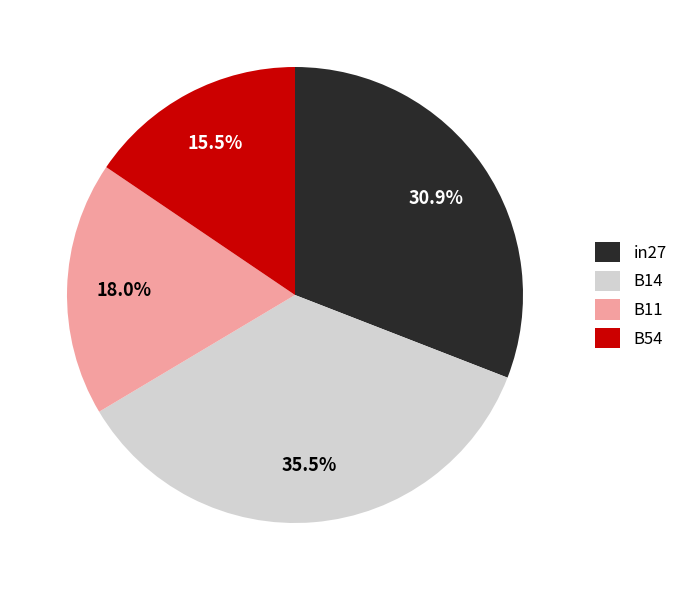

Which slice is the largest?

B14